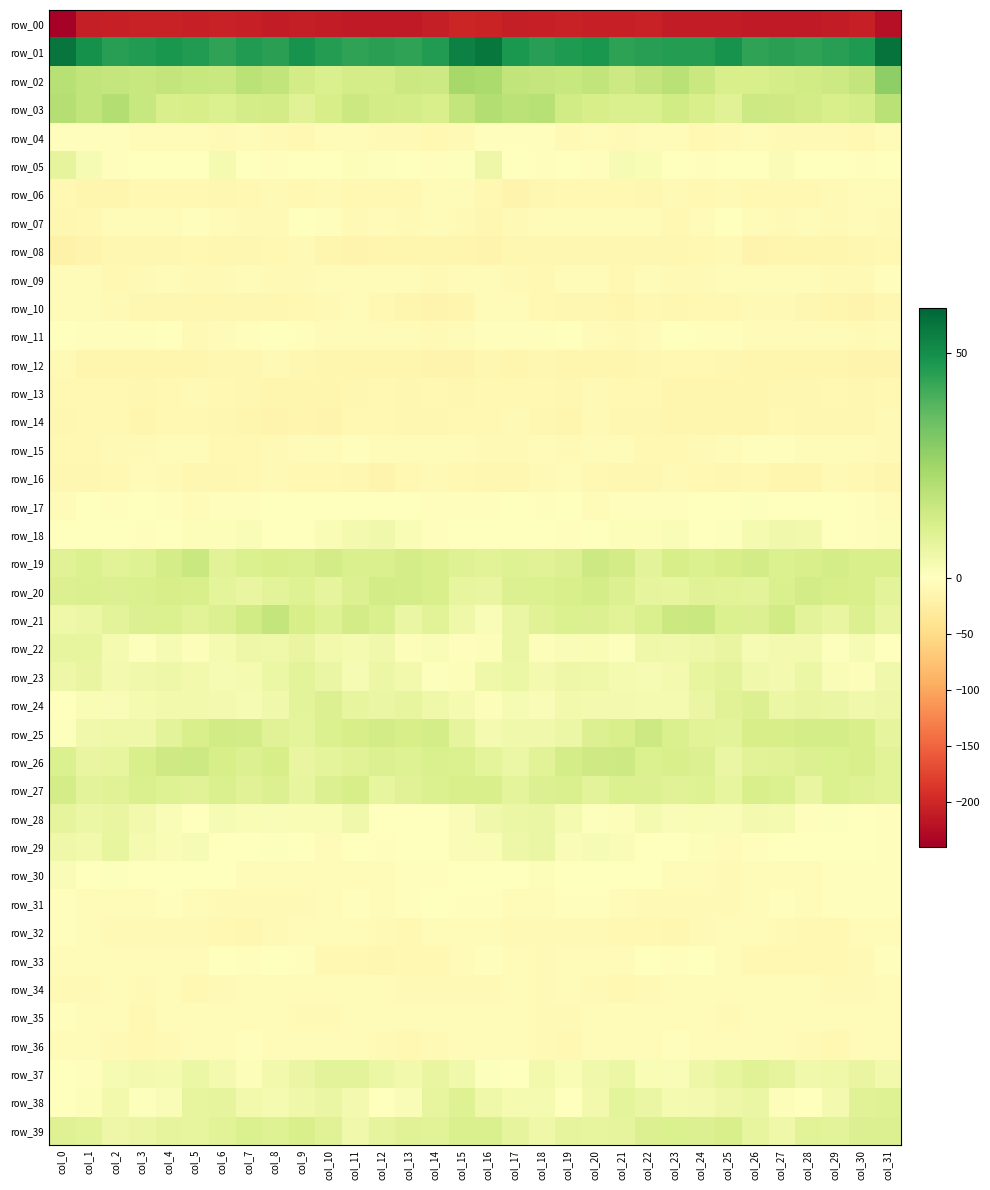

What is the total value across all series at col_26?

-188.2